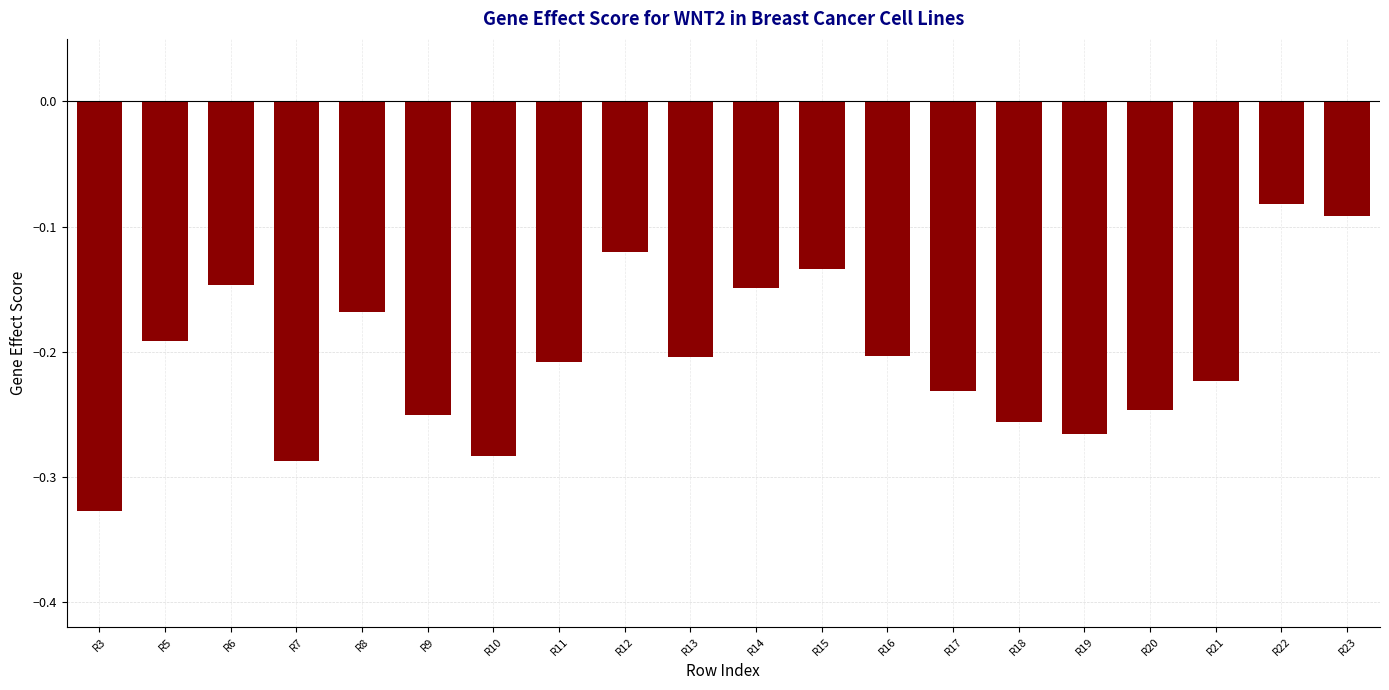

How many bars are there in total?

20